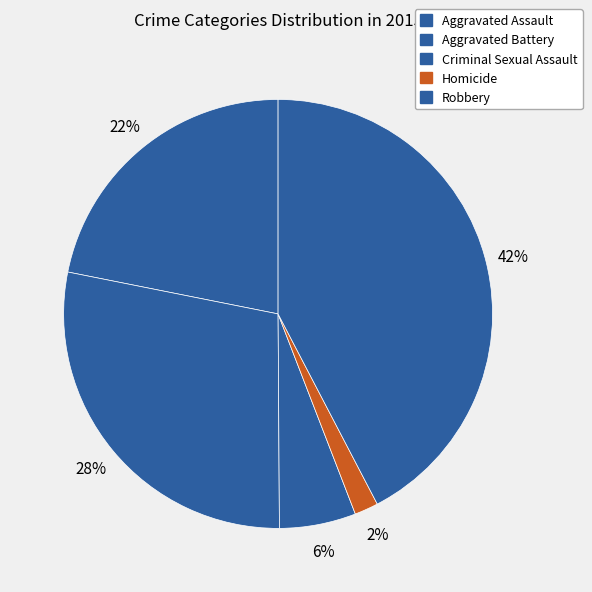

The Aggravated Battery slice represents 17% of the pie. True or false?

False